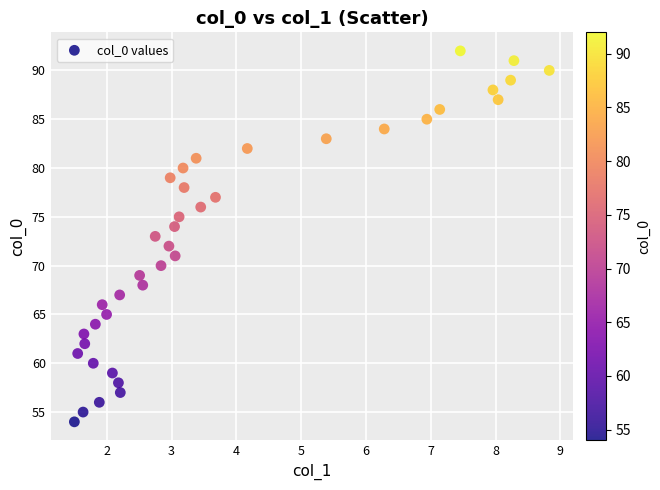

What is the range of Y values (max minus min)?

38